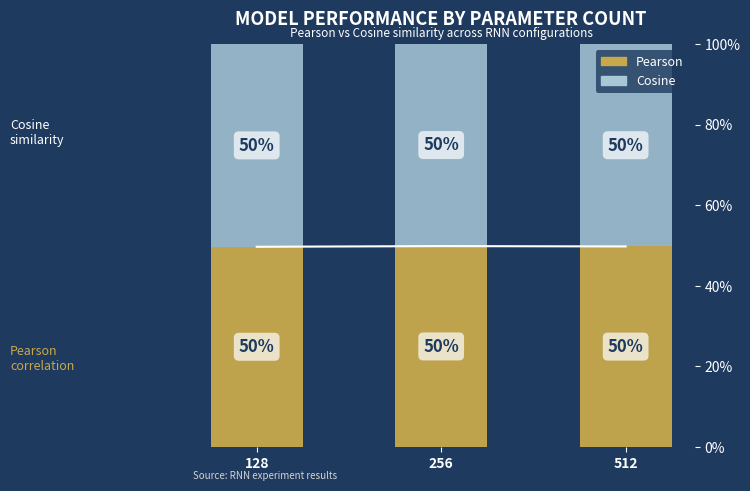

Is it true that Cosine equals 0.2 at 128?

False